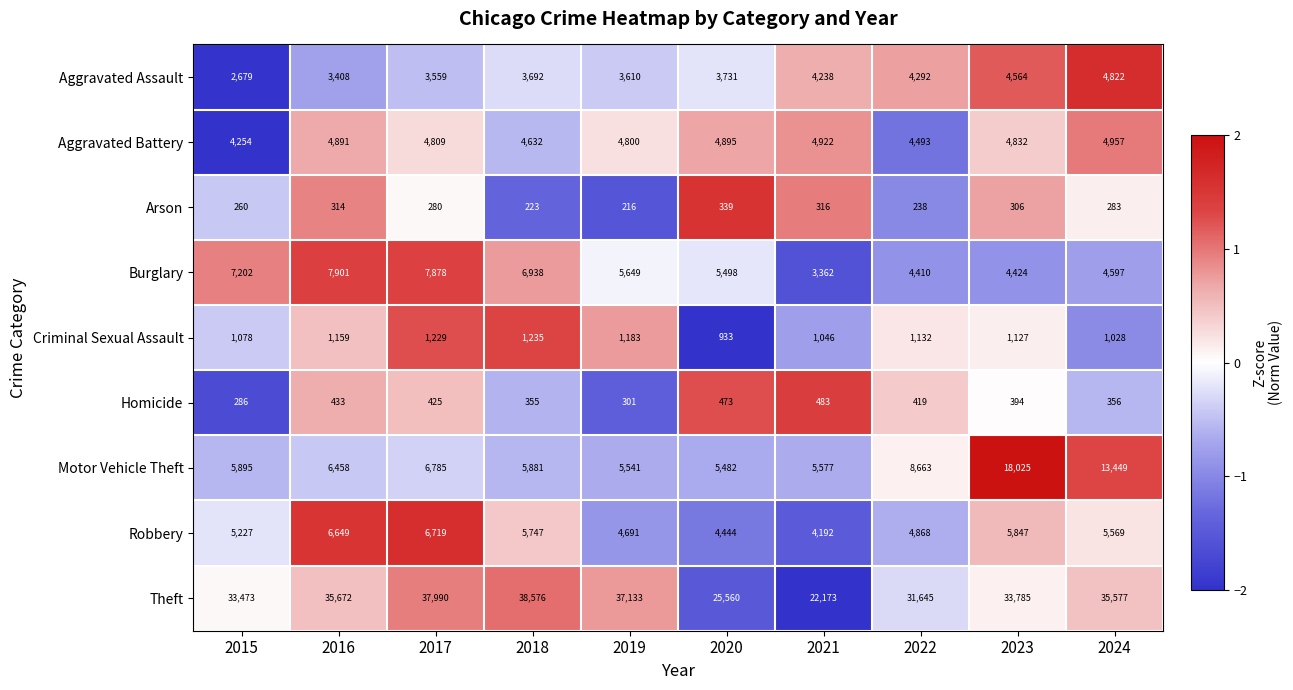

Where does the Robbery series first go above 5569?

2016